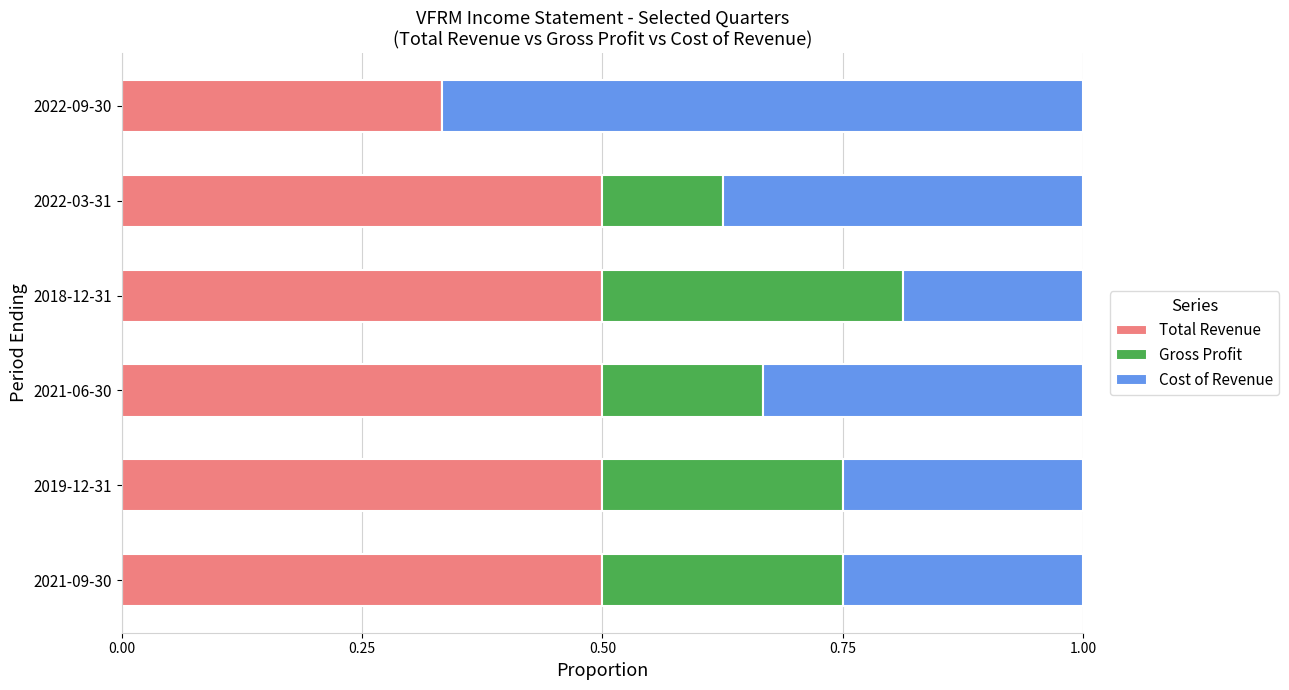

What is the highest value of the Total Revenue series?

0.5